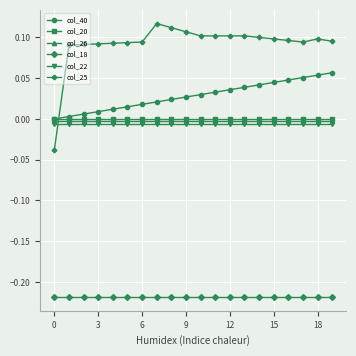

Which series has the widest spread of values?

col_25